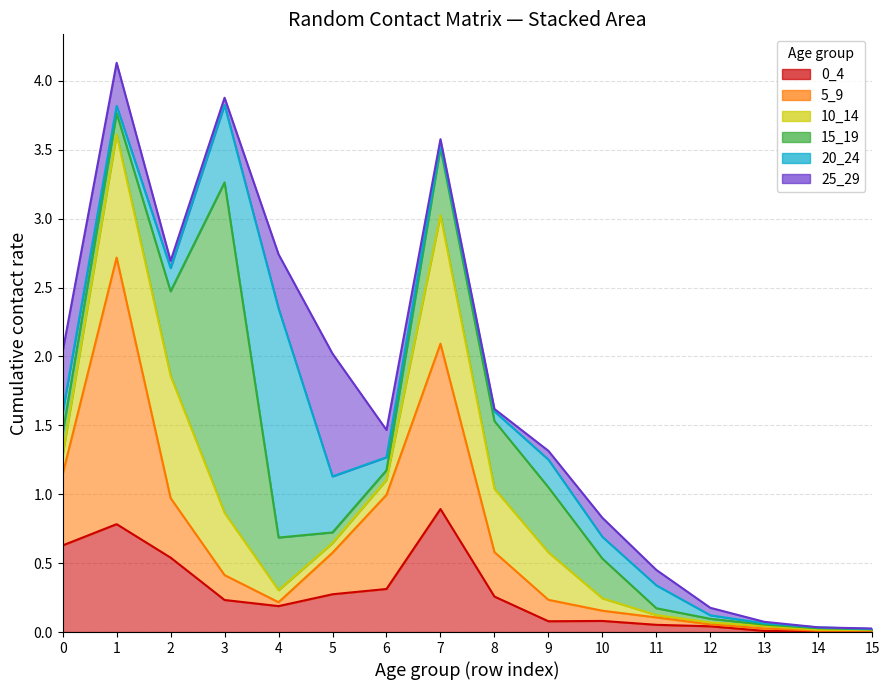

Rank the series at 4 from lowest to highest value.

5_9, 10_14, 0_4, 15_19, 25_29, 20_24